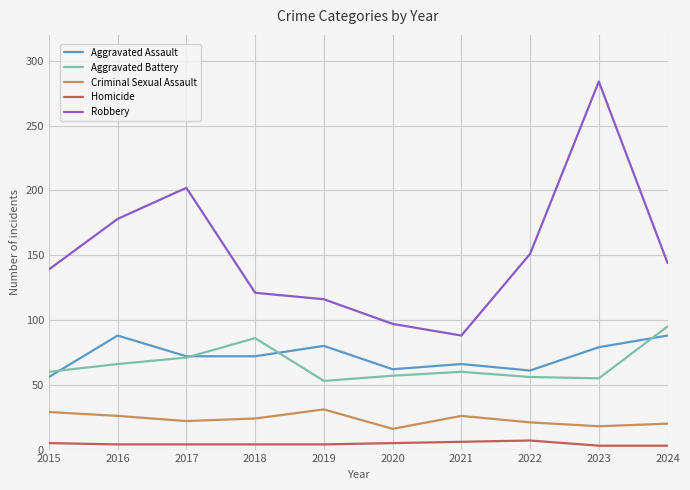

What is the minimum value for Criminal Sexual Assault?

16